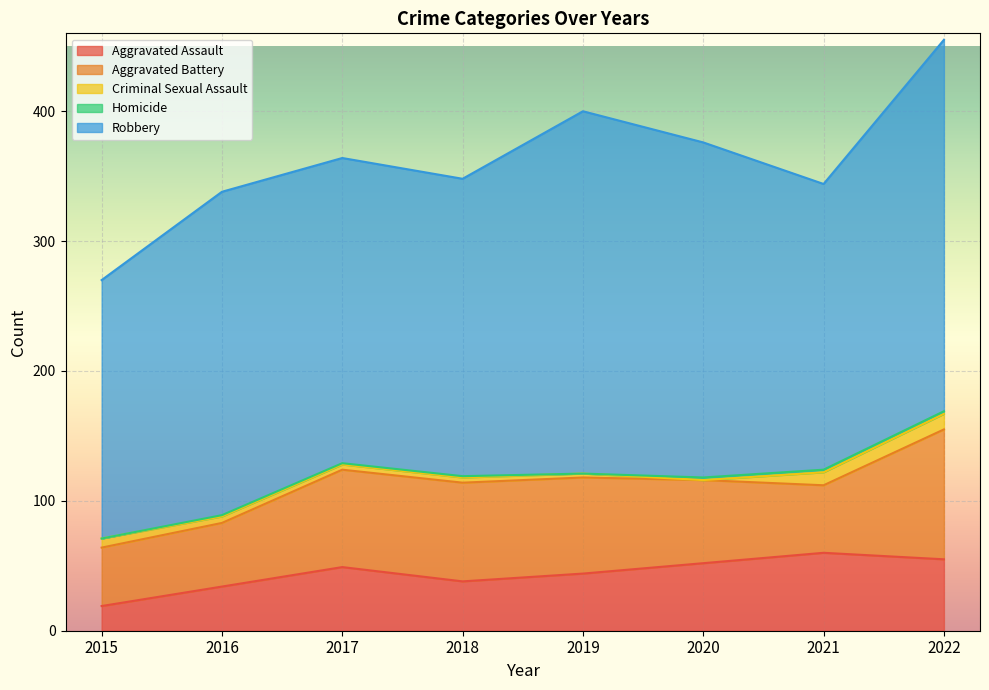

Is it true that Aggravated Battery equals 64 at 2020?

True